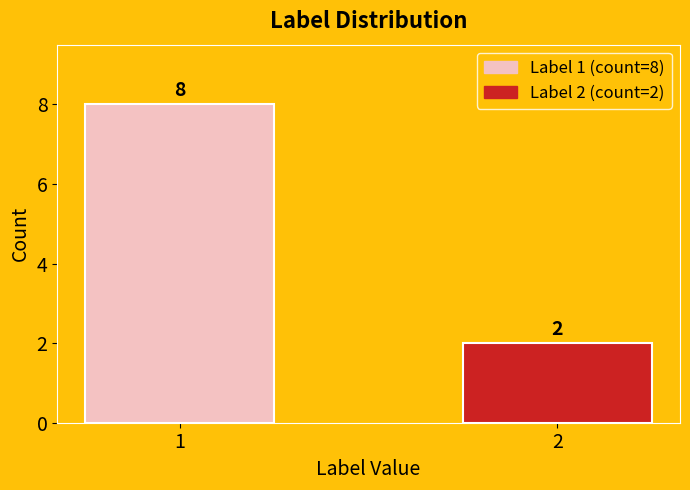

What is the average value?

5